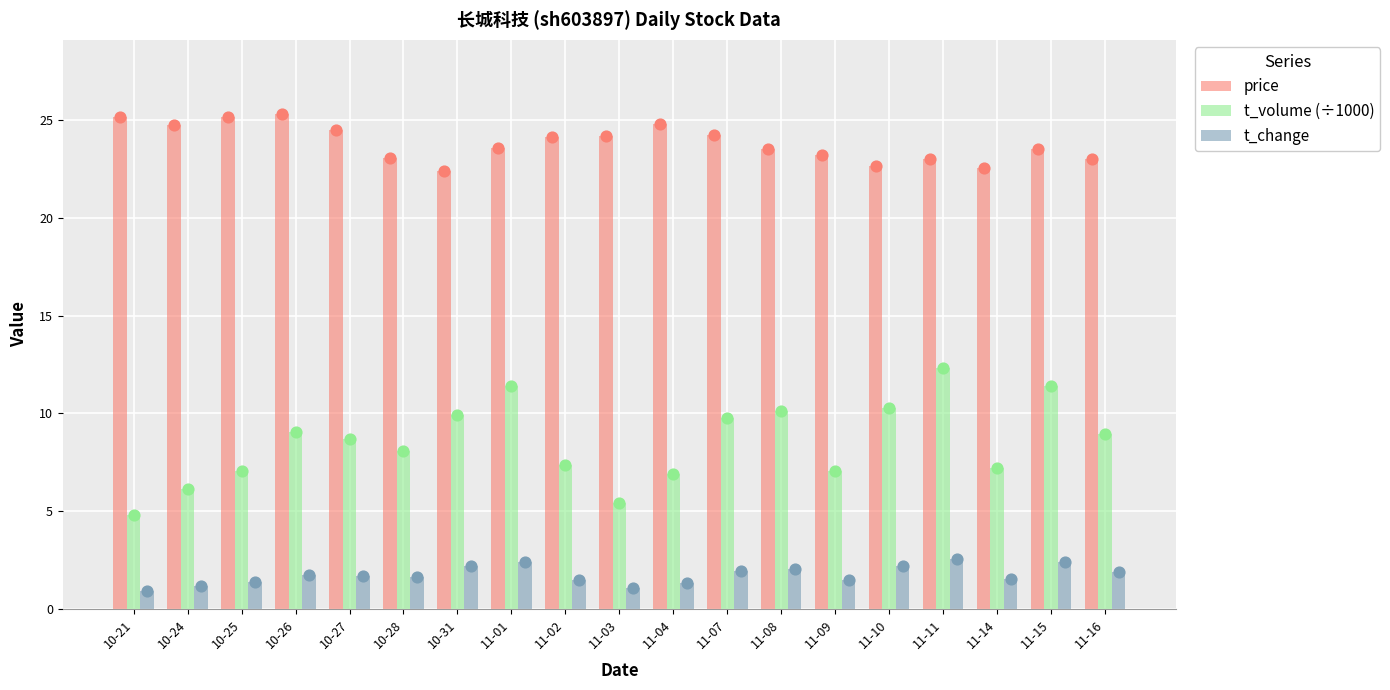

At how many categories does at least one series exceed 3?

19